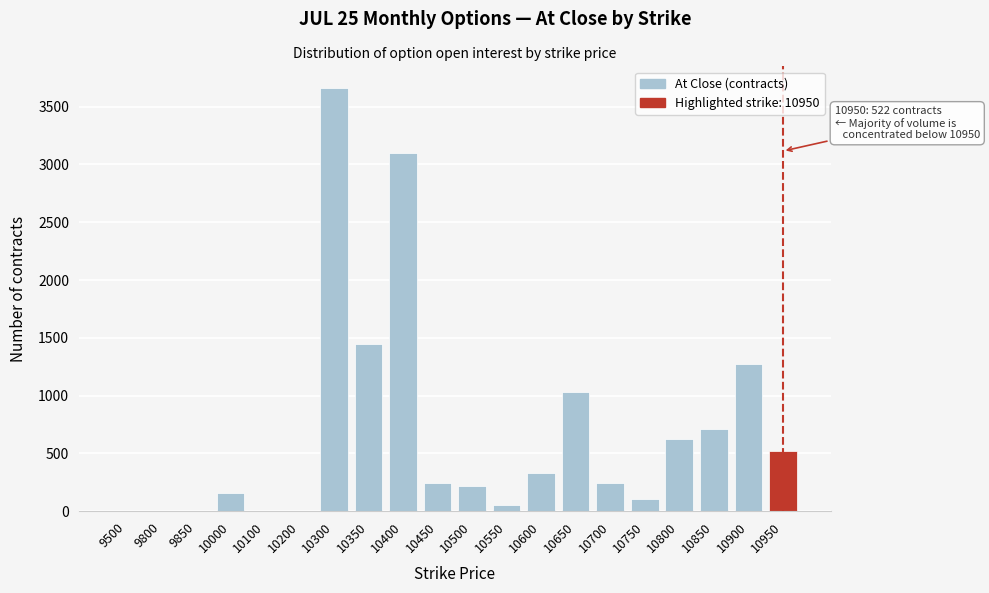

Between 10700 and 10750, which is larger?

10700